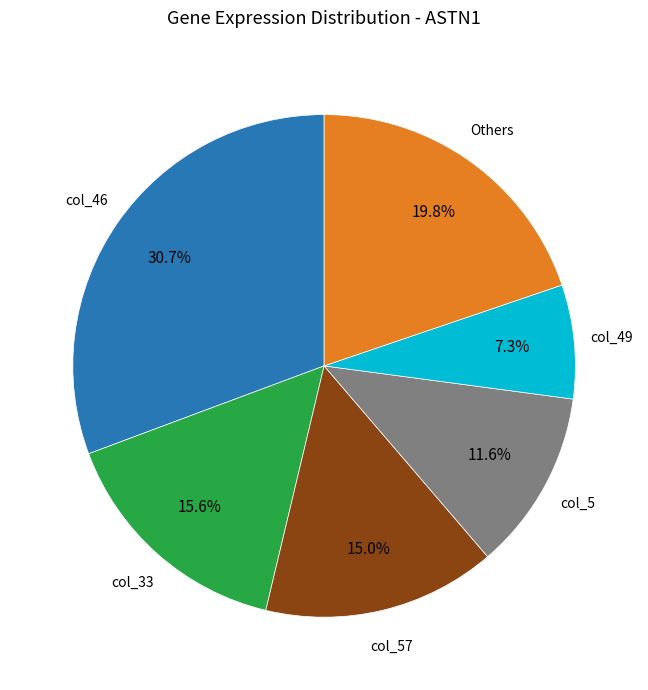

Which category has the biggest portion of the pie?

col_46